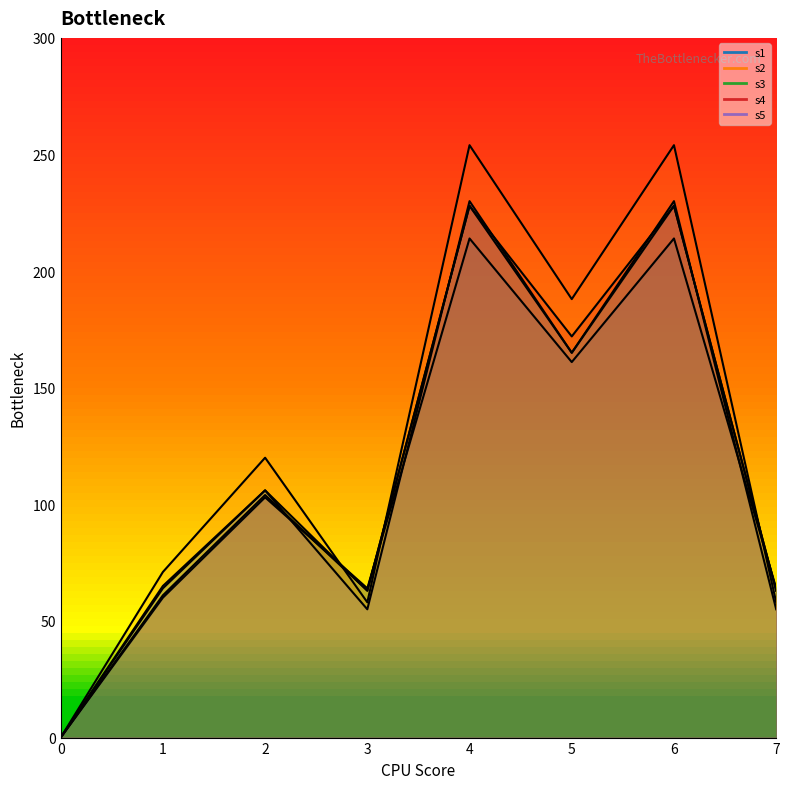

Which has a higher value, 4 or 5?

4